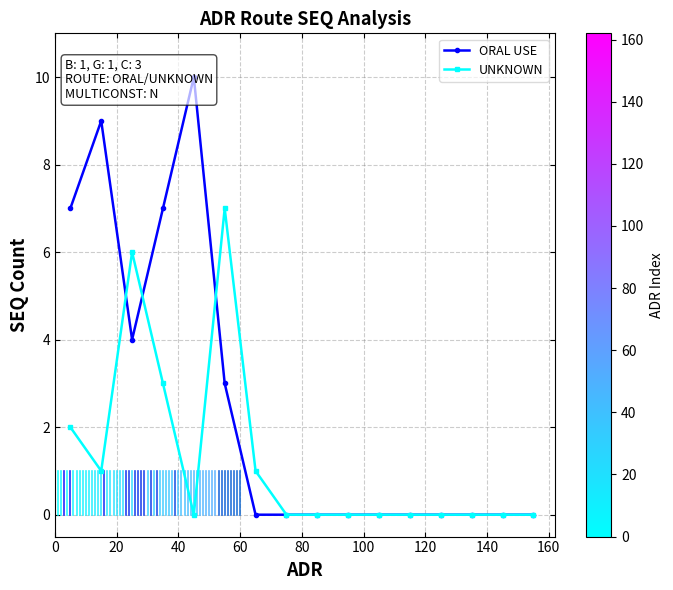

Count the ORAL USE values in the range 0 to 7.

14